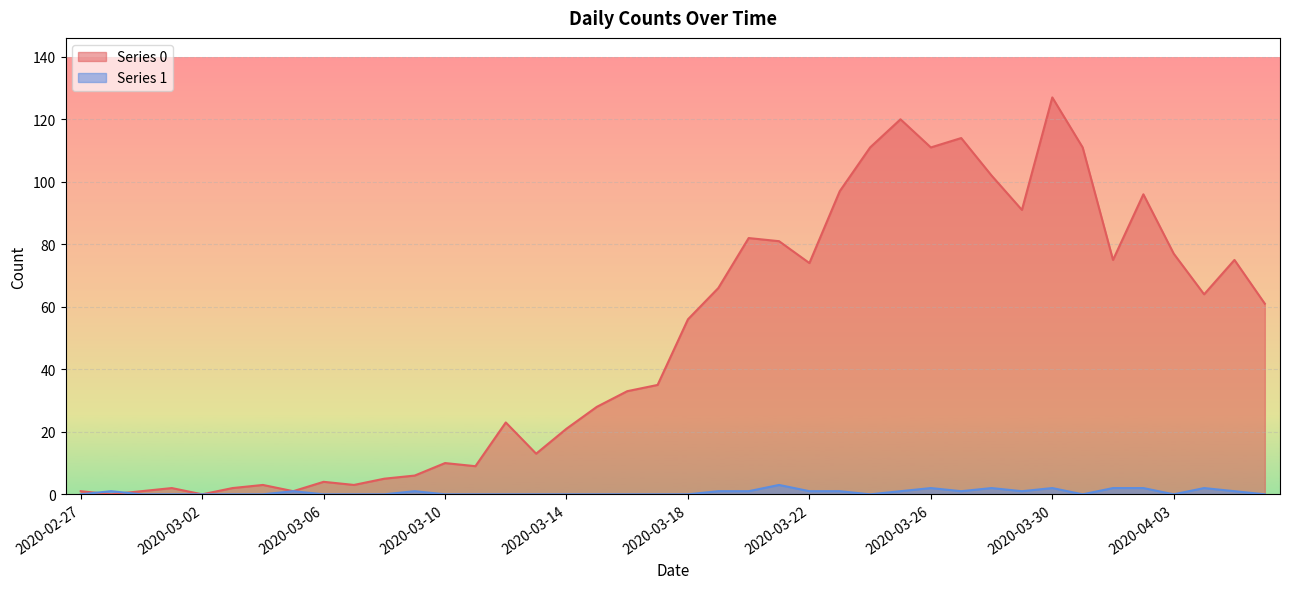

How many values in Series 0 are above zero?

38